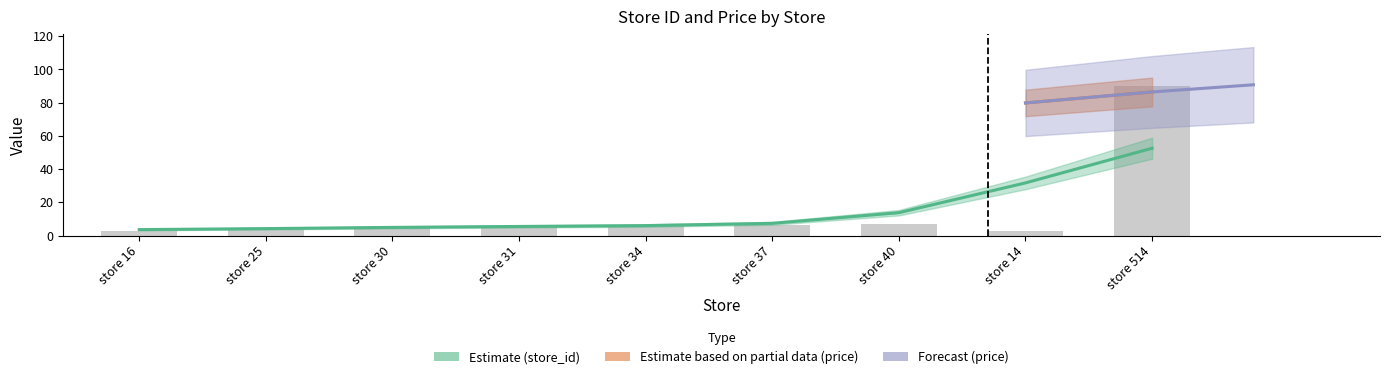

What is the maximum value shown in the chart?

89.9